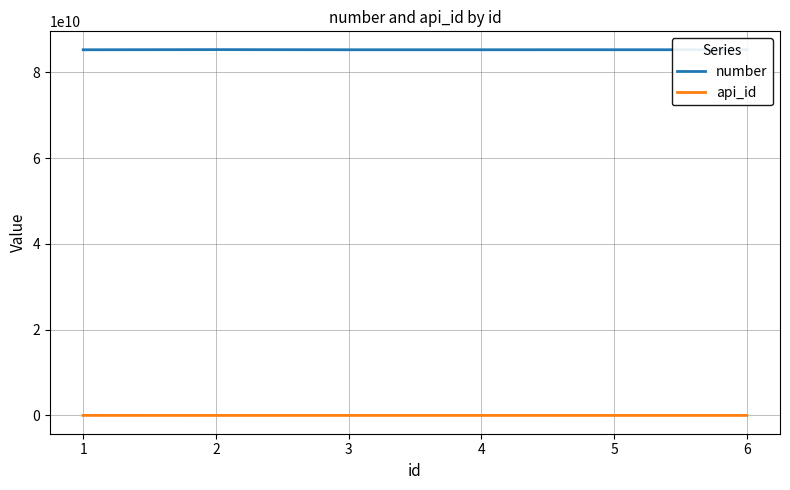

List the series in order of their overall mean, lowest first.

api_id, number